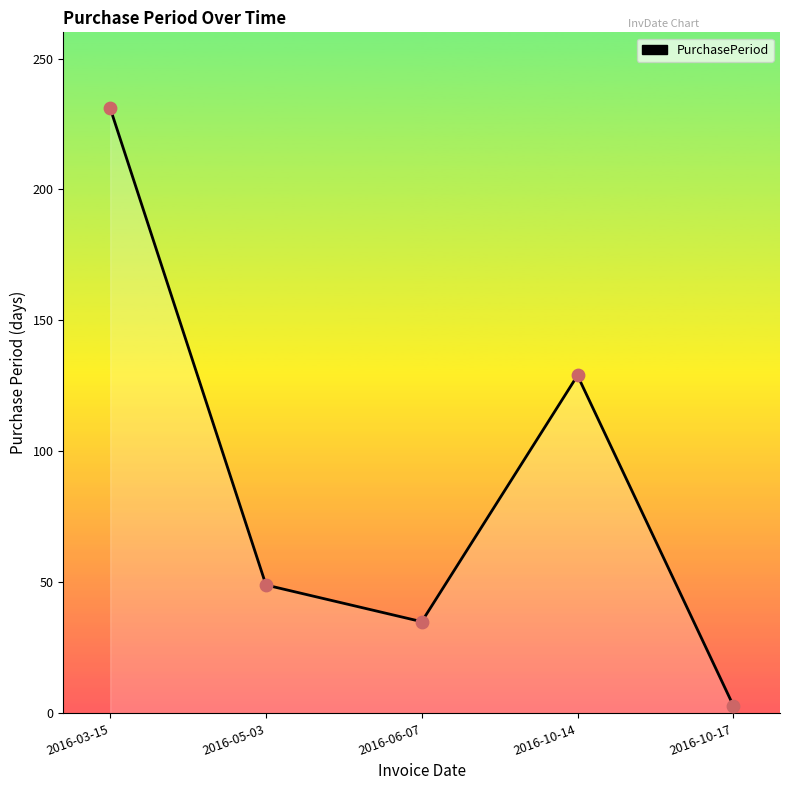

What is the change in value from 2016-10-14 to 2016-10-17?

-126